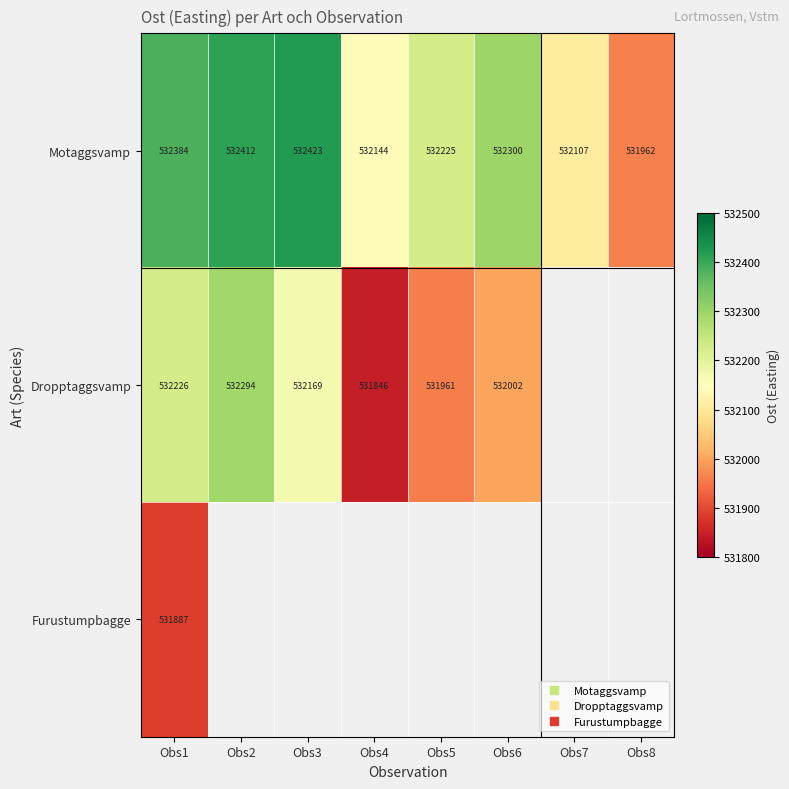

What is the difference between the highest and lowest values at Obs6?

298.3